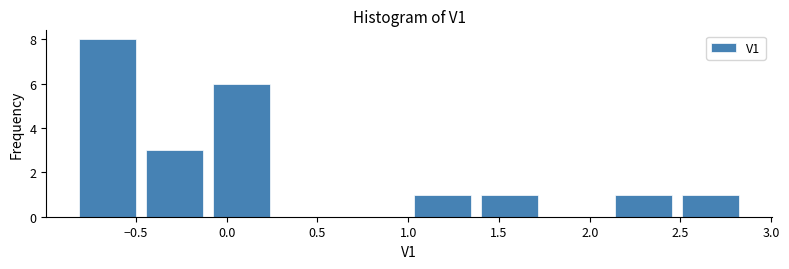

Over which range of the x-axis is the bar tallest?

-0.85 to -0.45